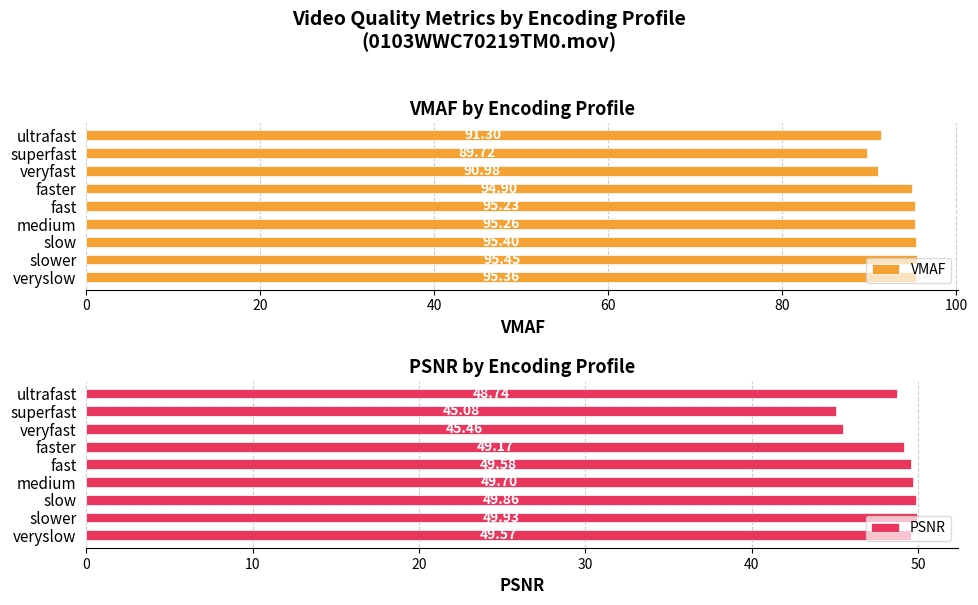

What is the difference between the maximum and minimum values in the VMAF series?

5.7